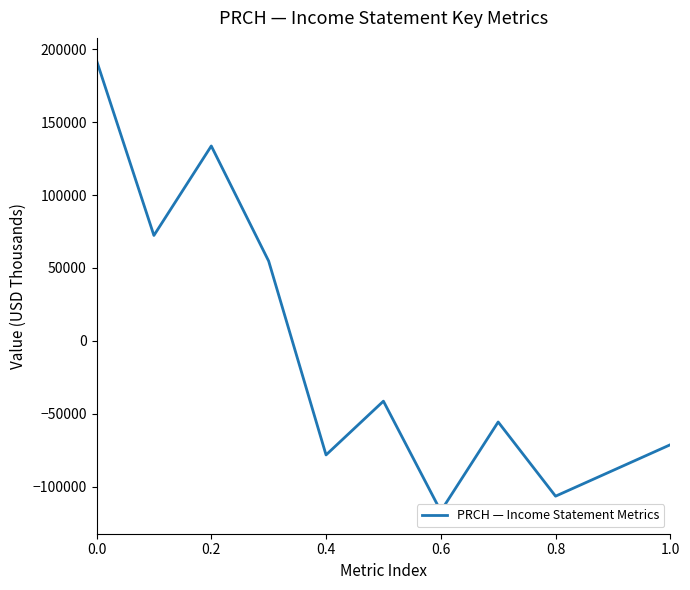

How many lines are shown in the chart?

1